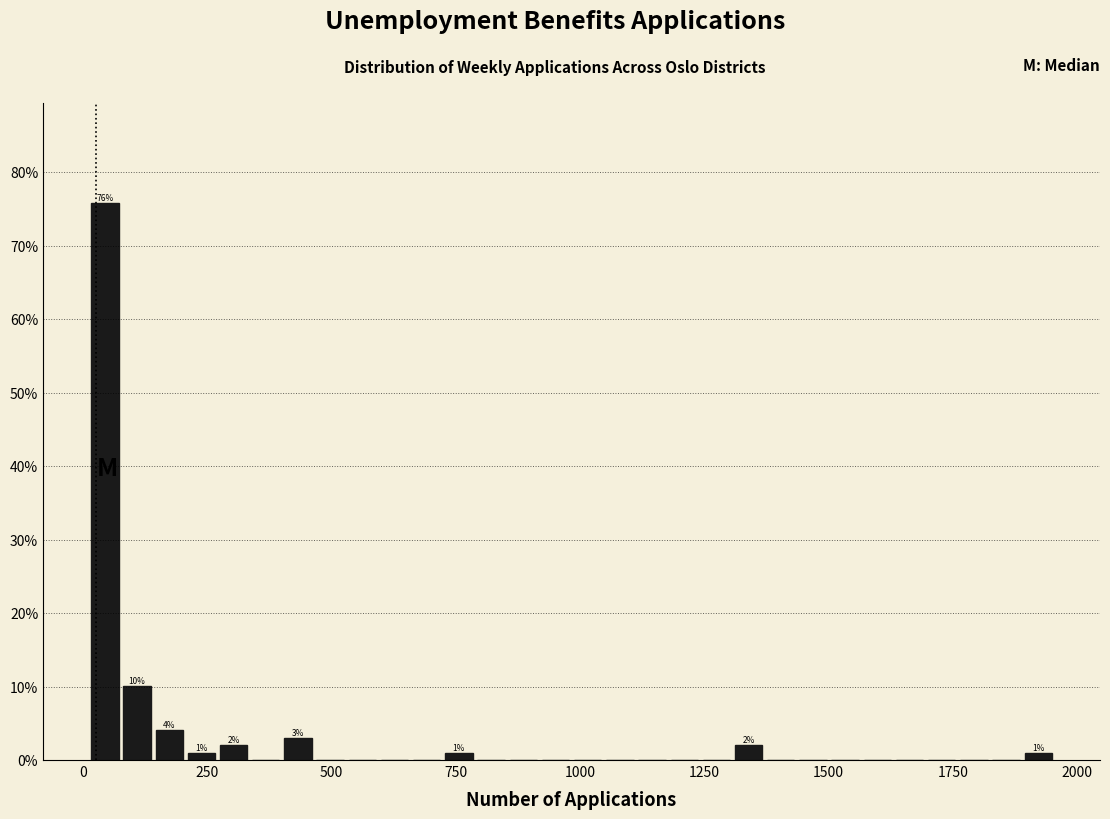

Read against the x-axis, roughly where is the centre of the tallest bar?

50